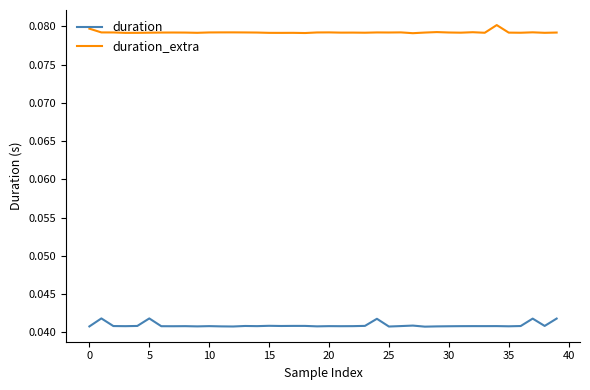

True or false: duration_extra and duration cross at least once.

False